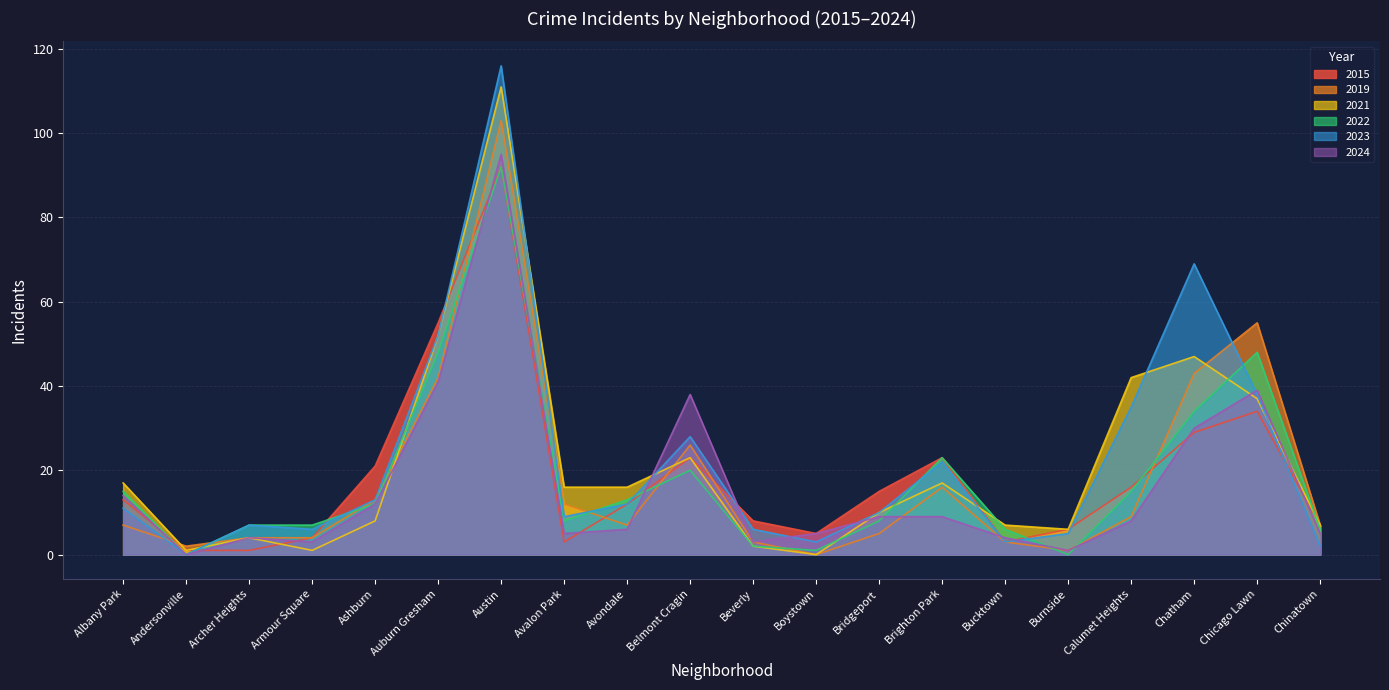

Reading right to left, transcribe all the data shown in this chart.

2015: Chinatown=7	Chicago Lawn=34	Chatham=29	Calumet Heights=16	Burnside=6	Bucktown=3	Brighton Park=23	Bridgeport=15	Boystown=5	Beverly=8	Belmont Cragin=23	Avondale=12	Avalon Park=3	Austin=92	Auburn Gresham=55	Ashburn=21	Armour Square=4	Archer Heights=1	Andersonville=1	Albany Park=13
2019: Chinatown=7	Chicago Lawn=55	Chatham=43	Calumet Heights=9	Burnside=1	Bucktown=3	Brighton Park=16	Bridgeport=5	Boystown=0	Beverly=3	Belmont Cragin=26	Avondale=7	Avalon Park=12	Austin=103	Auburn Gresham=42	Ashburn=13	Armour Square=4	Archer Heights=4	Andersonville=2	Albany Park=7
2021: Chinatown=7	Chicago Lawn=37	Chatham=47	Calumet Heights=42	Burnside=6	Bucktown=7	Brighton Park=17	Bridgeport=10	Boystown=0	Beverly=2	Belmont Cragin=23	Avondale=16	Avalon Park=16	Austin=111	Auburn Gresham=52	Ashburn=8	Armour Square=1	Archer Heights=4	Andersonville=1	Albany Park=17
2022: Chinatown=6	Chicago Lawn=48	Chatham=34	Calumet Heights=15	Burnside=0	Bucktown=6	Brighton Park=23	Bridgeport=8	Boystown=1	Beverly=2	Belmont Cragin=20	Avondale=13	Avalon Park=8	Austin=92	Auburn Gresham=48	Ashburn=12	Armour Square=7	Archer Heights=7	Andersonville=0	Albany Park=15
2023: Chinatown=2	Chicago Lawn=38	Chatham=69	Calumet Heights=35	Burnside=5	Bucktown=3	Brighton Park=22	Bridgeport=10	Boystown=3	Beverly=6	Belmont Cragin=28	Avondale=12	Avalon Park=9	Austin=116	Auburn Gresham=52	Ashburn=13	Armour Square=6	Archer Heights=7	Andersonville=0	Albany Park=11
2024: Chinatown=5	Chicago Lawn=39	Chatham=30	Calumet Heights=8	Burnside=1	Bucktown=4	Brighton Park=9	Bridgeport=9	Boystown=5	Beverly=3	Belmont Cragin=38	Avondale=6	Avalon Park=5	Austin=95	Auburn Gresham=41	Ashburn=12	Armour Square=3	Archer Heights=4	Andersonville=0	Albany Park=14